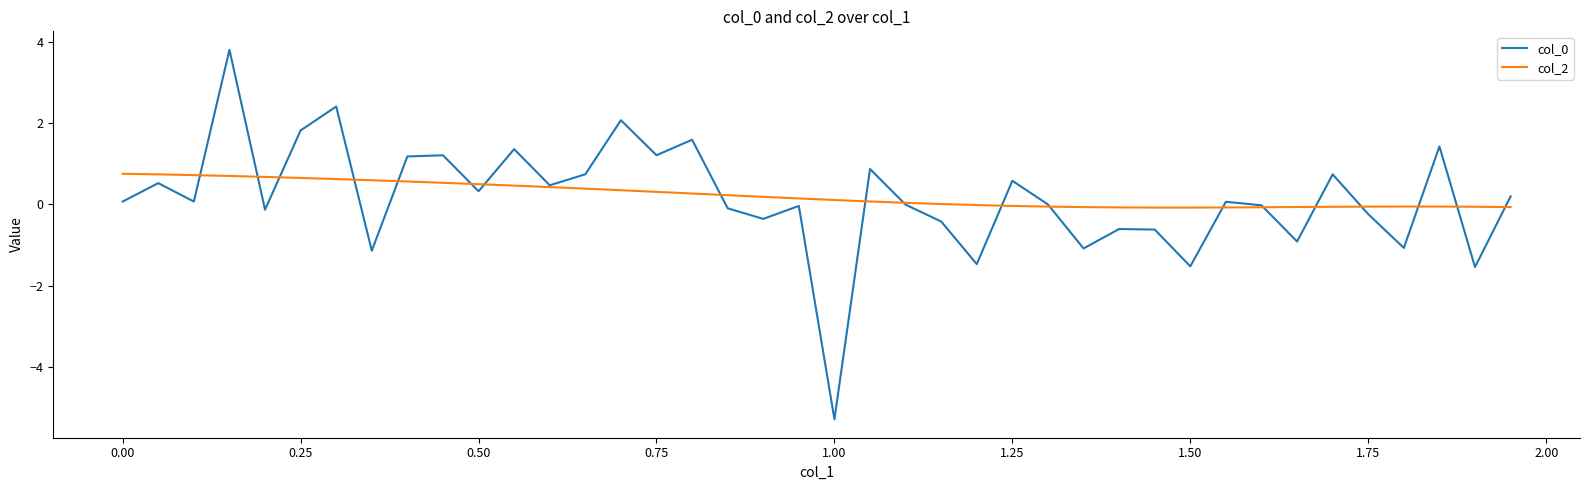

What is the greatest value displayed?

3.8